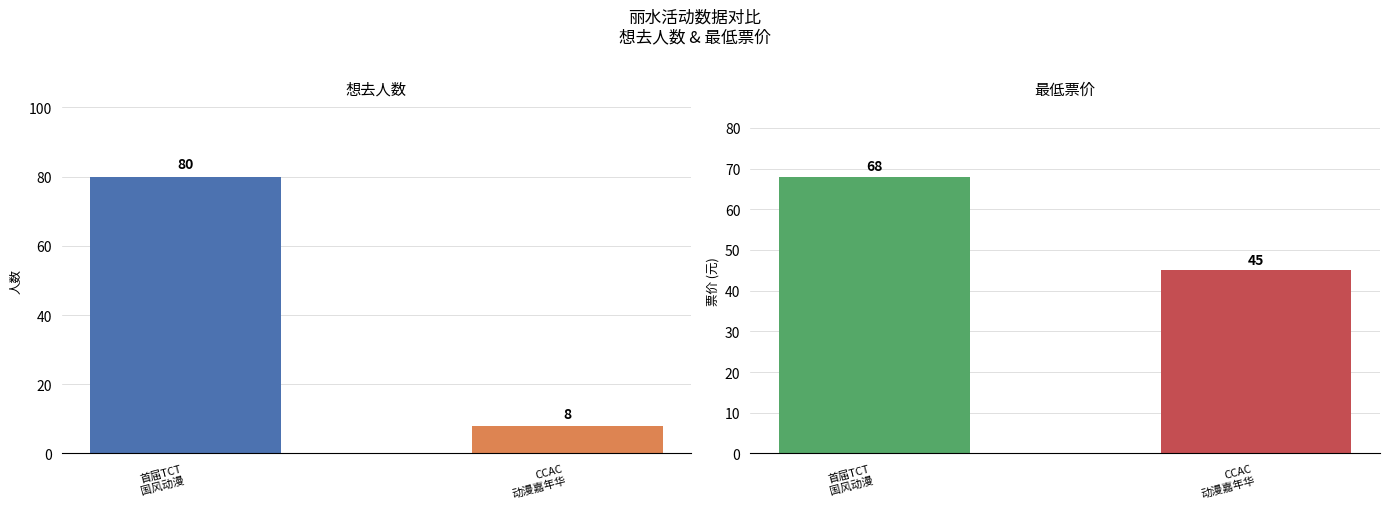

List the labels in order of 最低票价 value, smallest first.

CCAC
动漫嘉年华, 首届TCT
国风动漫